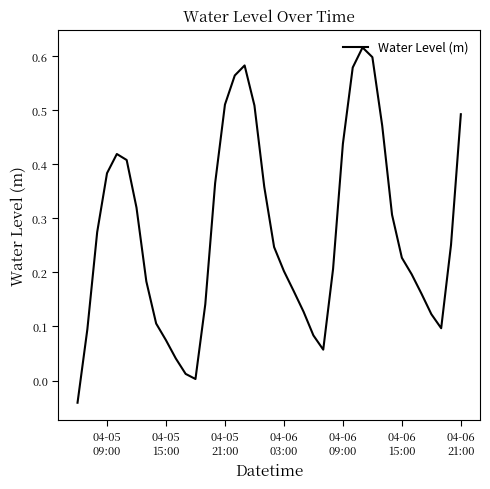

What is the difference between the maximum and minimum values?

0.7